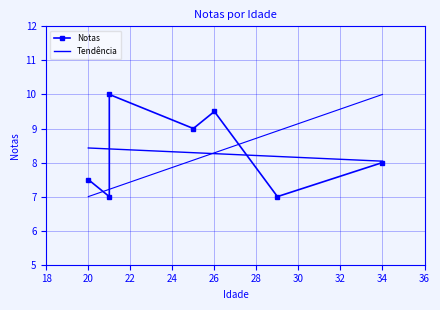

At which label is the value closest to 8?

34